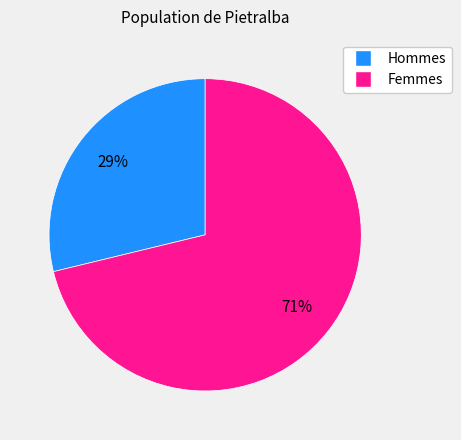

Does any single category account for the majority?

Yes